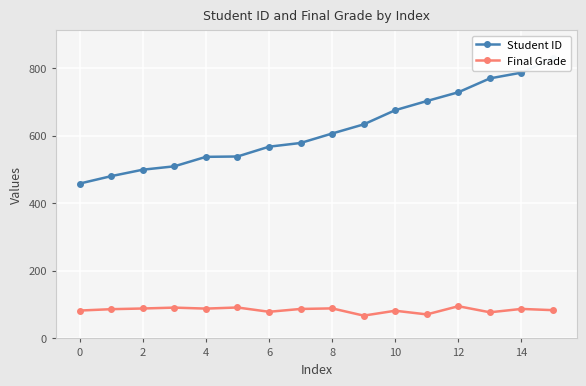

The Final Grade series shows 113.0 at 0. True or false?

False